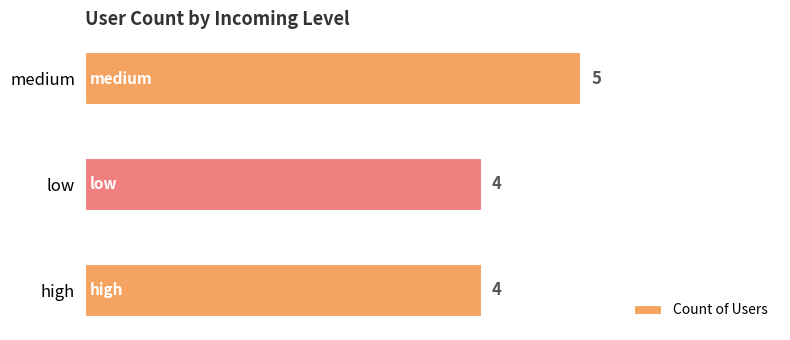

Approximately how many times larger is the value at low compared to medium?

0.8